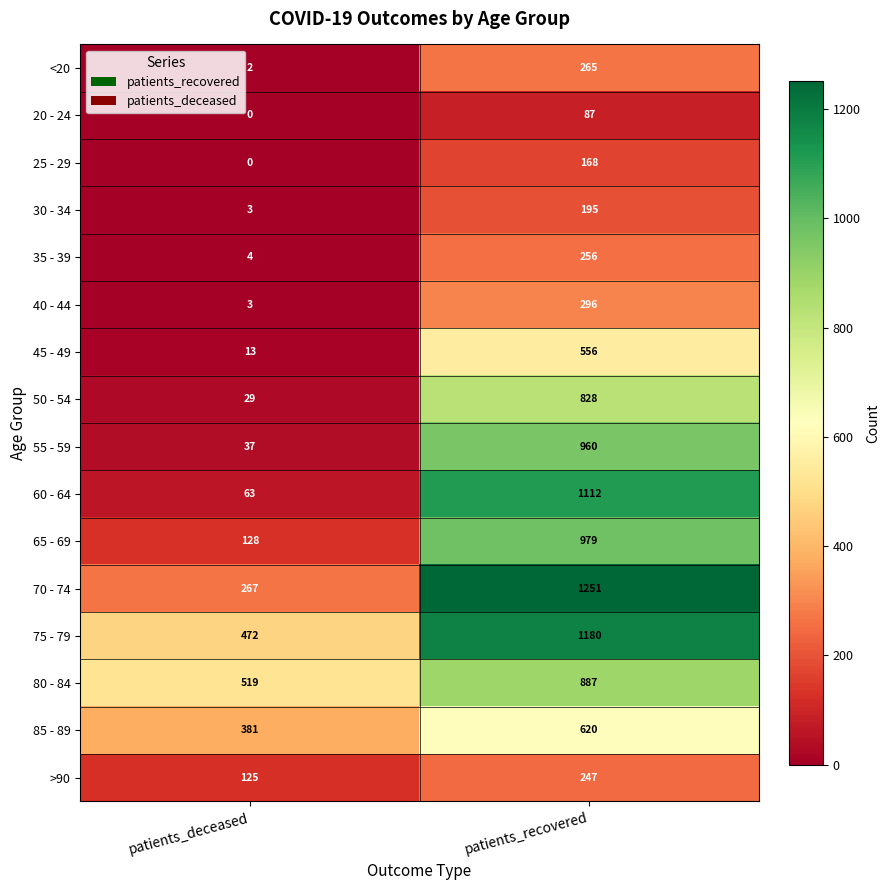

How many distinct data groups are displayed?

16